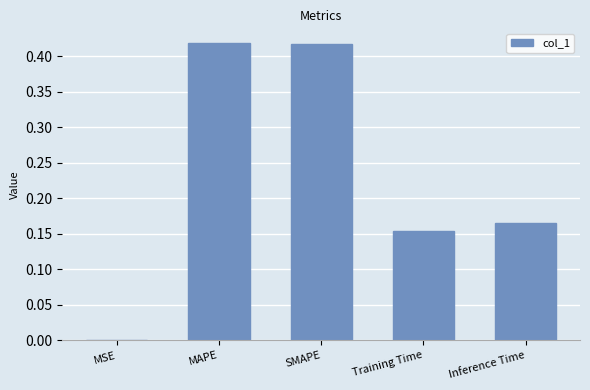

The chart shows a value of 0.7 at MAPE. True or false?

False